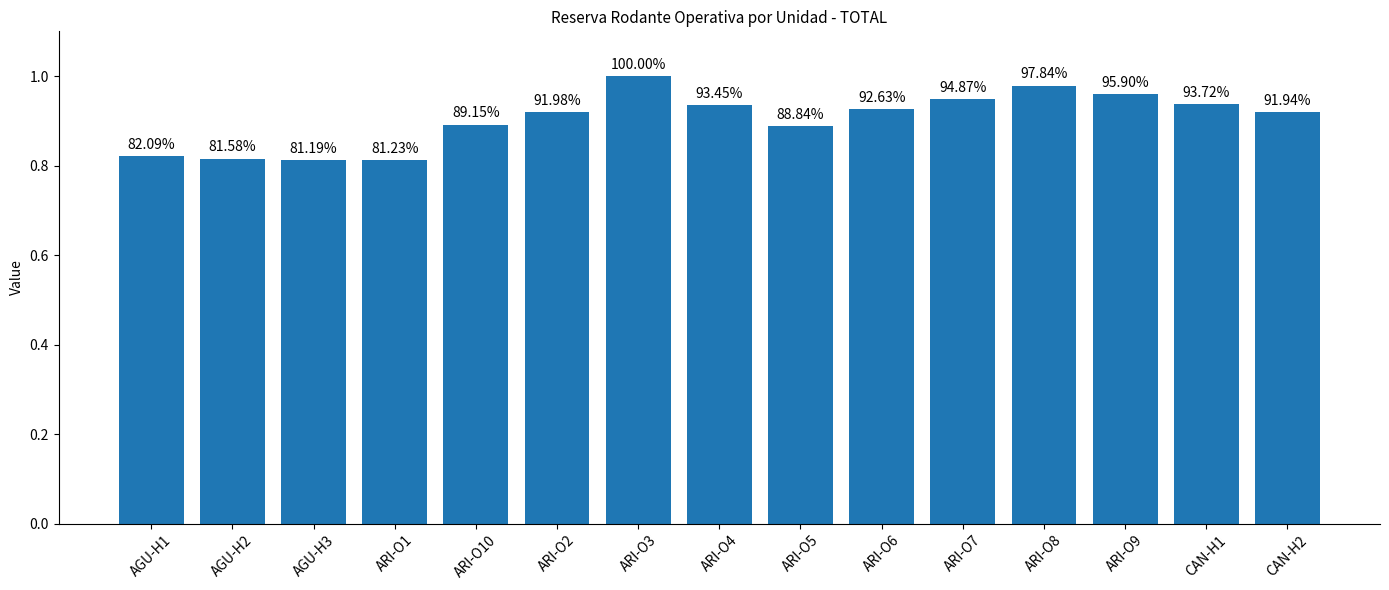

How many bars are there in total?

15